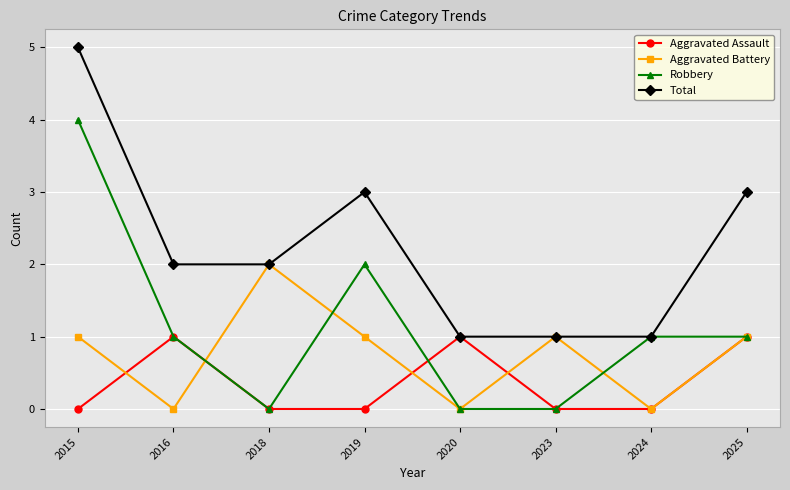

Rank the series by their average value, from lowest to highest.

Aggravated Assault, Aggravated Battery, Robbery, Total